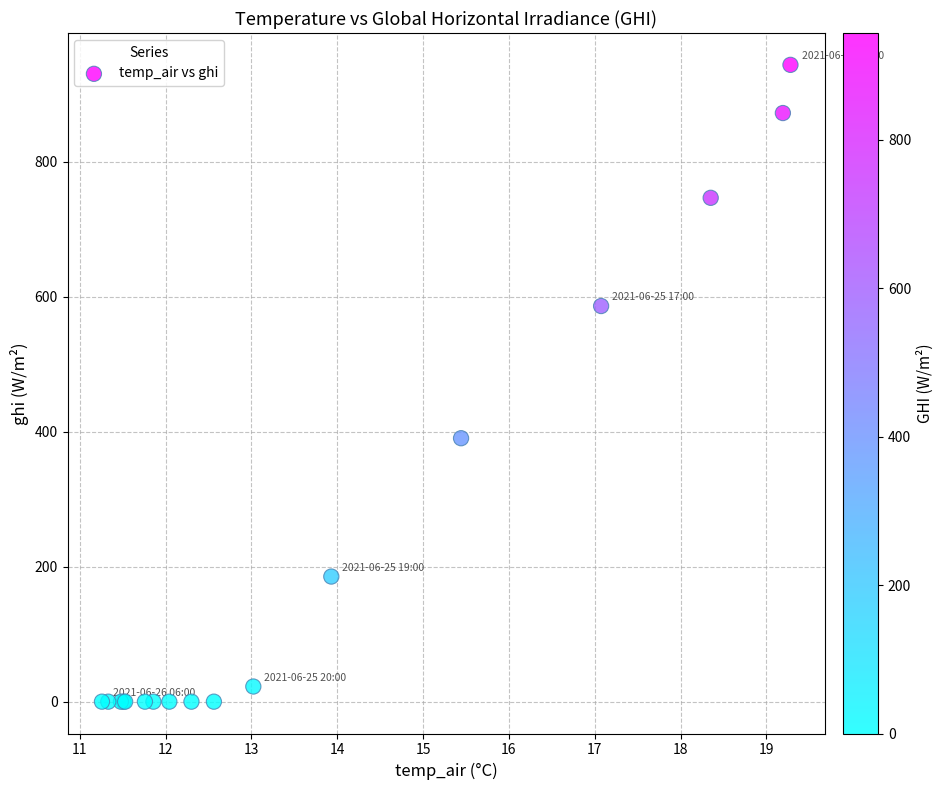

What Y value in the scatter plot is closest to 471?

390.3